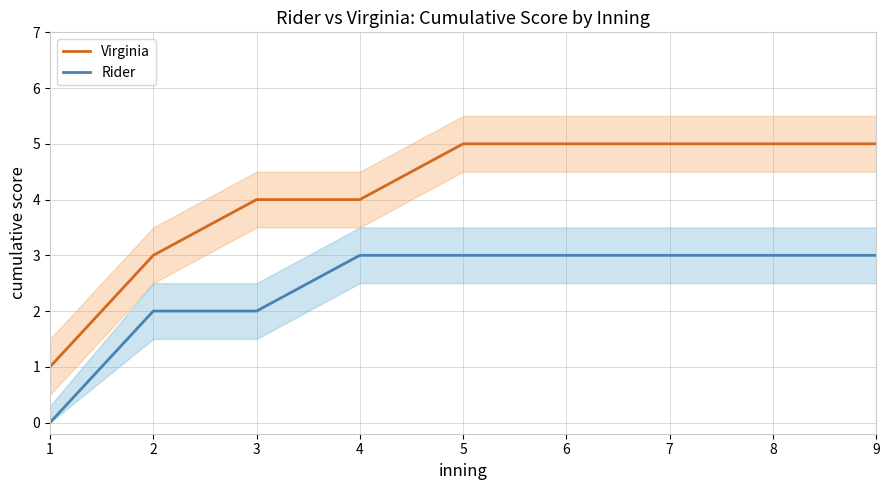

Which series has the largest total across all categories?

Virginia